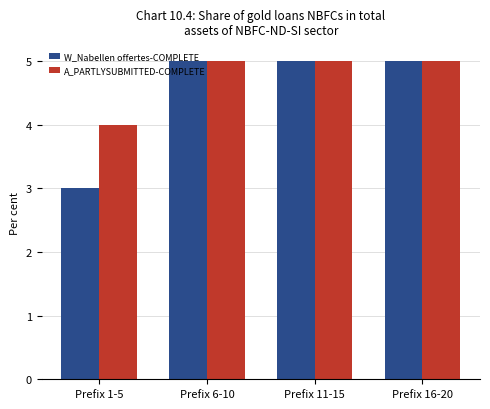

Read the W_Nabellen offertes-COMPLETE value at Prefix 1-5.

3